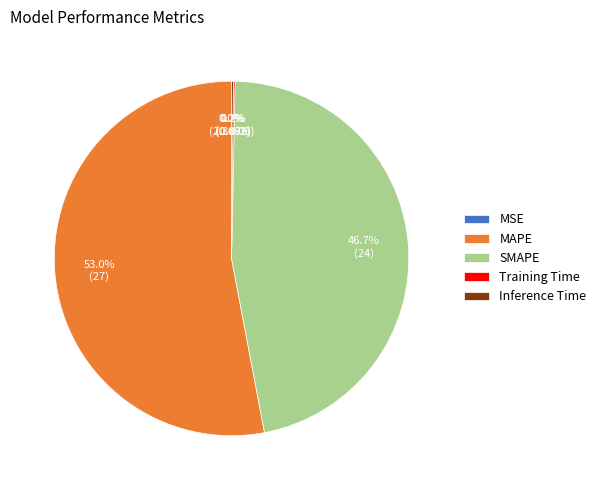

Does MAPE represent more than half of the total?

Yes